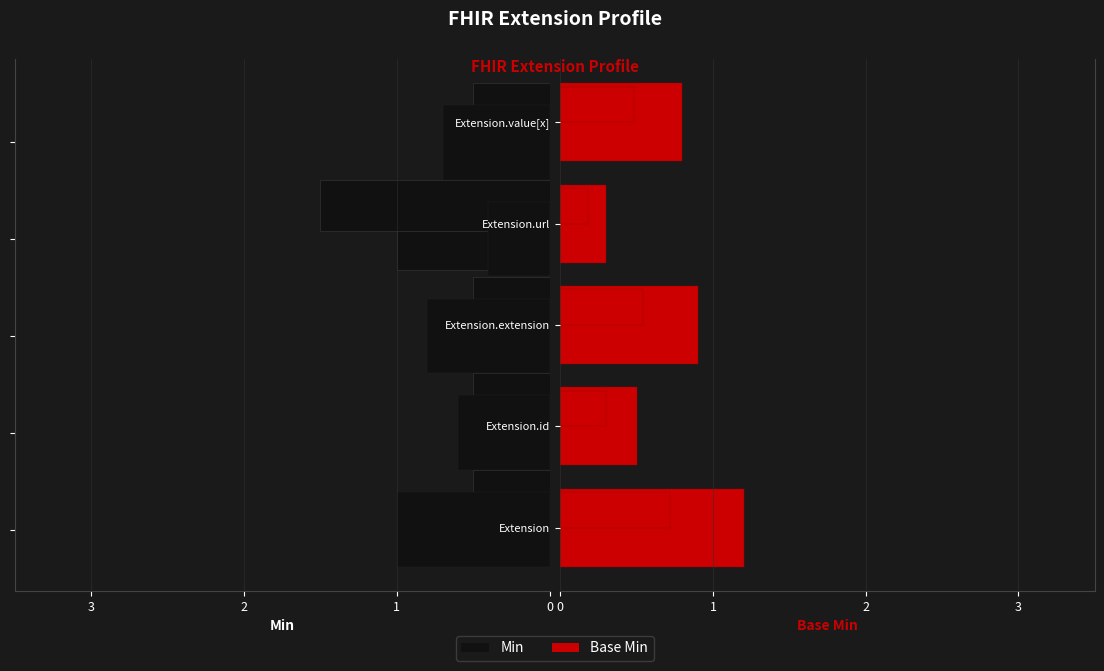

What is the difference between the maximum and minimum values in the Min series?

1.0